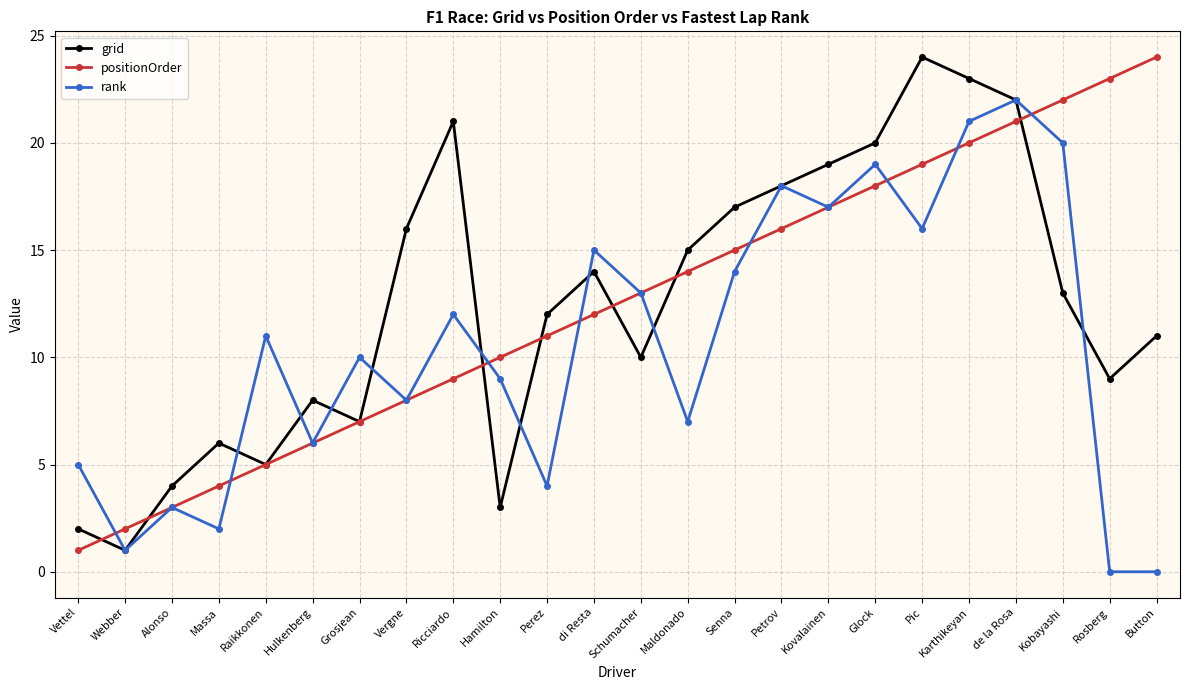

Between Hulkenberg and Pic, which series saw the biggest shift?

grid